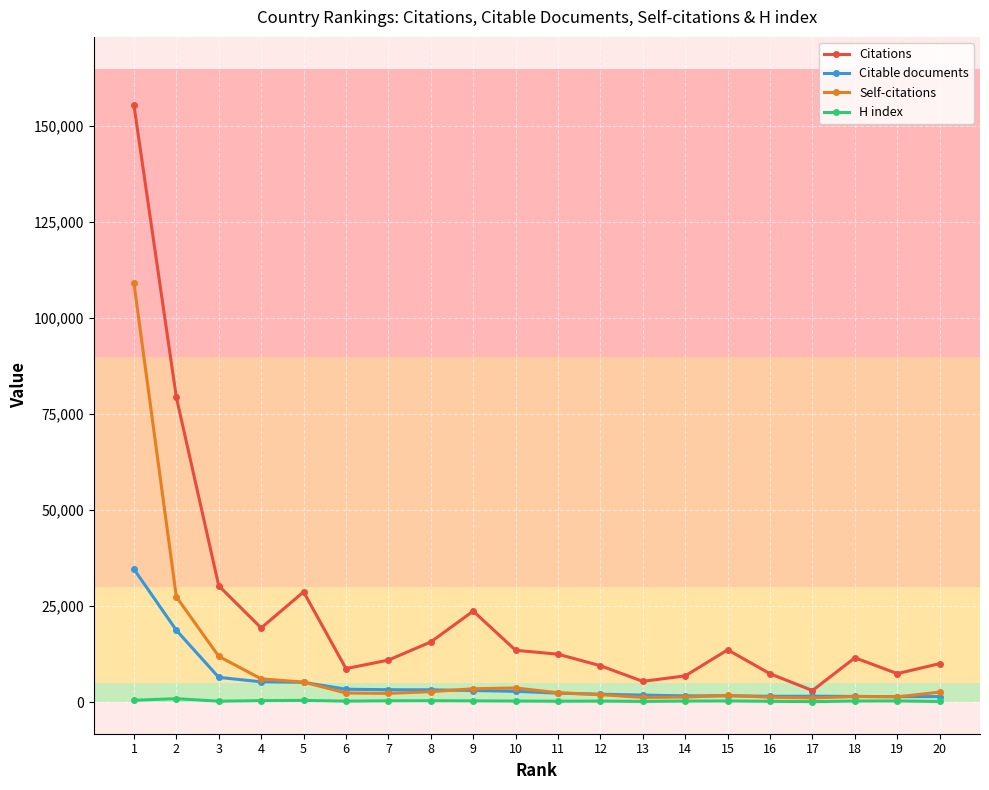

True or false: Citable documents and Citations cross at least once.

False